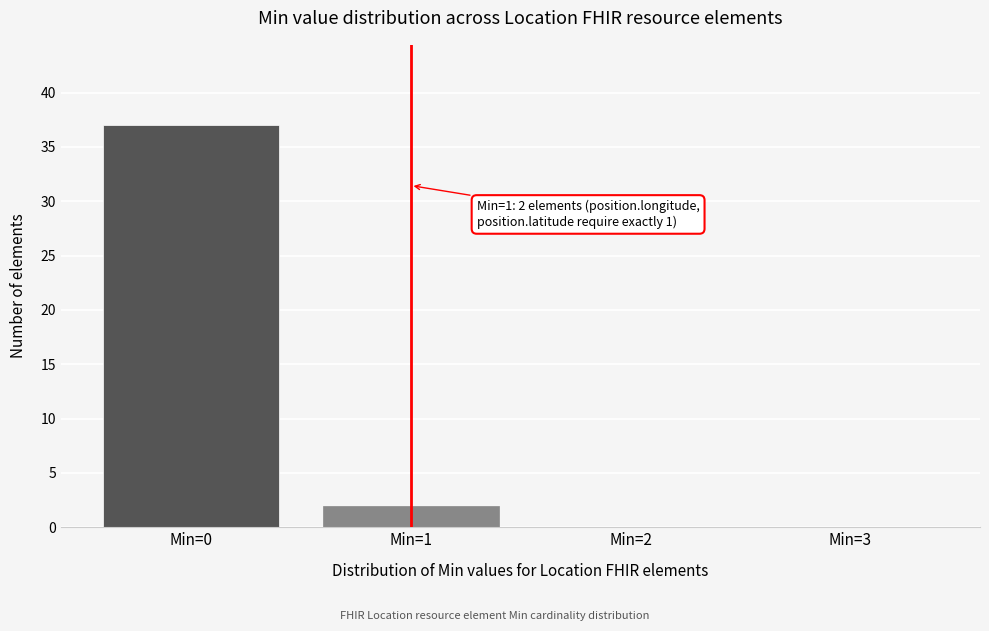

Reading left to right, extract all data points from this chart.

Min=0=37	Min=1=2	Min=2=0	Min=3=0